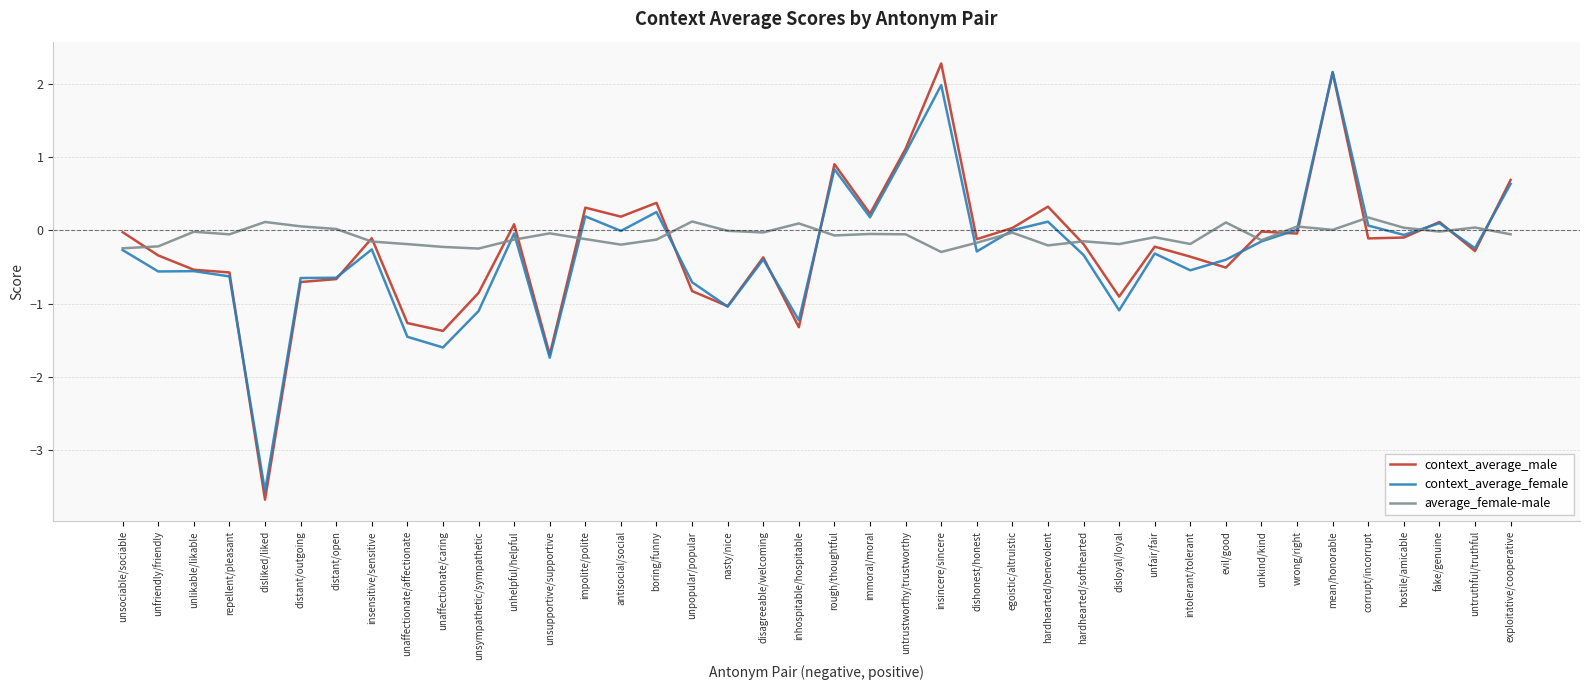

After their last crossing, which series has the higher values: context_average_male or average_female-male?

context_average_male